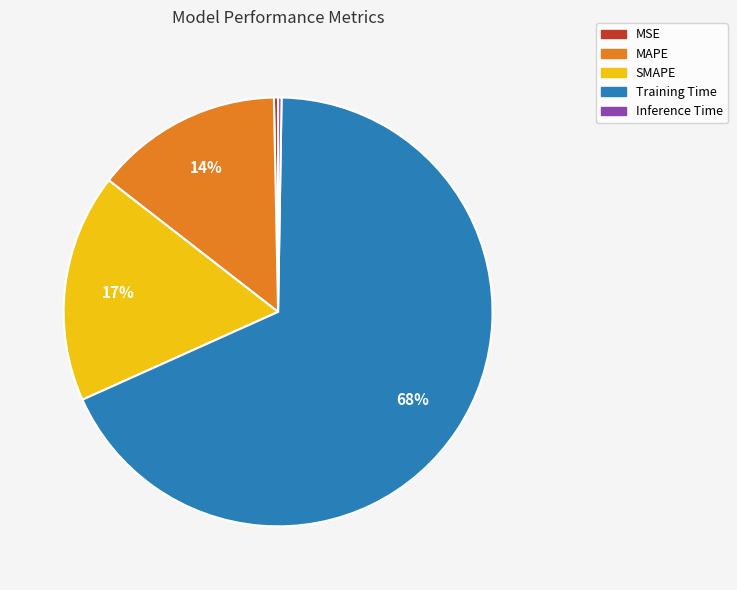

Between MAPE and Training Time, which is larger?

Training Time